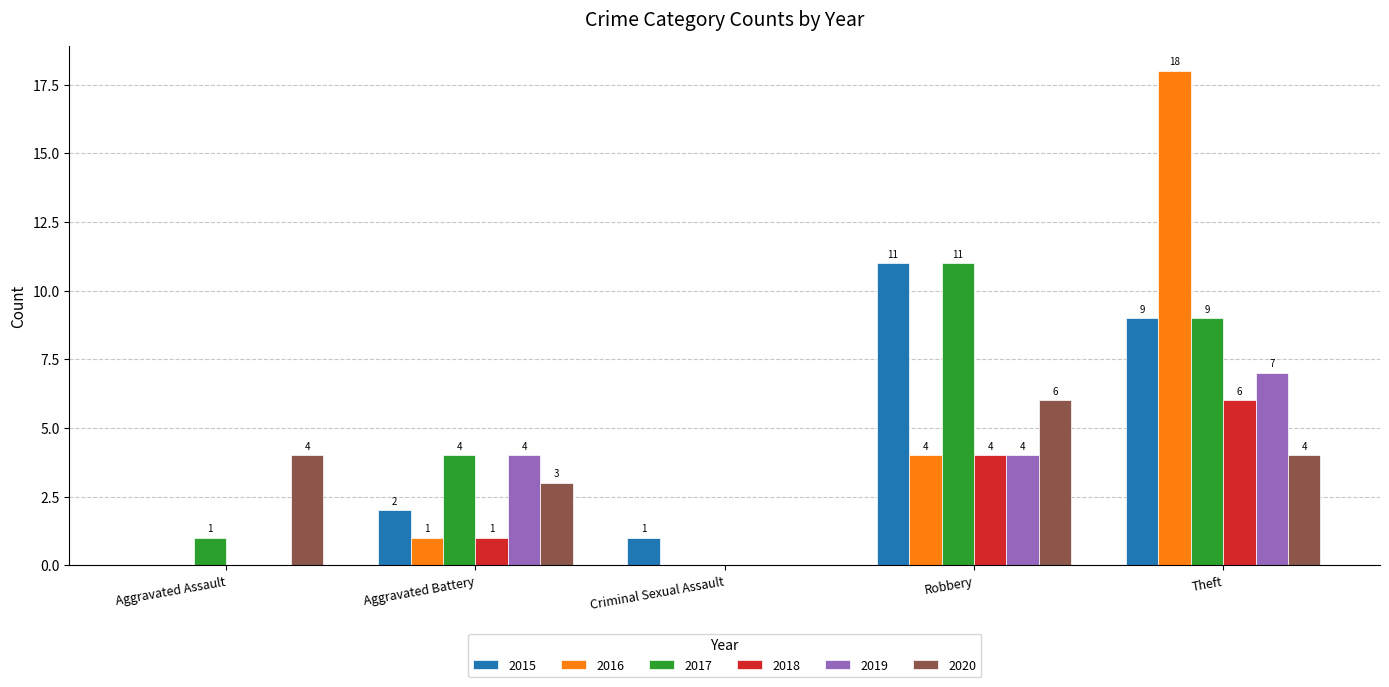

Which category has the highest value in the 2018 series?

Theft